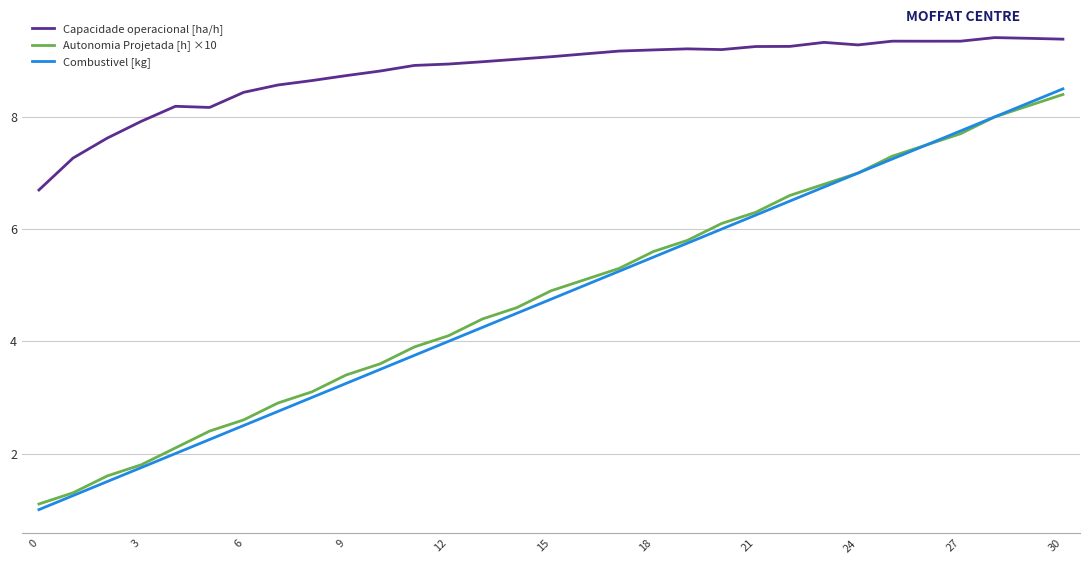

What is the lowest value of the Autonomia Projetada [h] ×10 series?

1.1